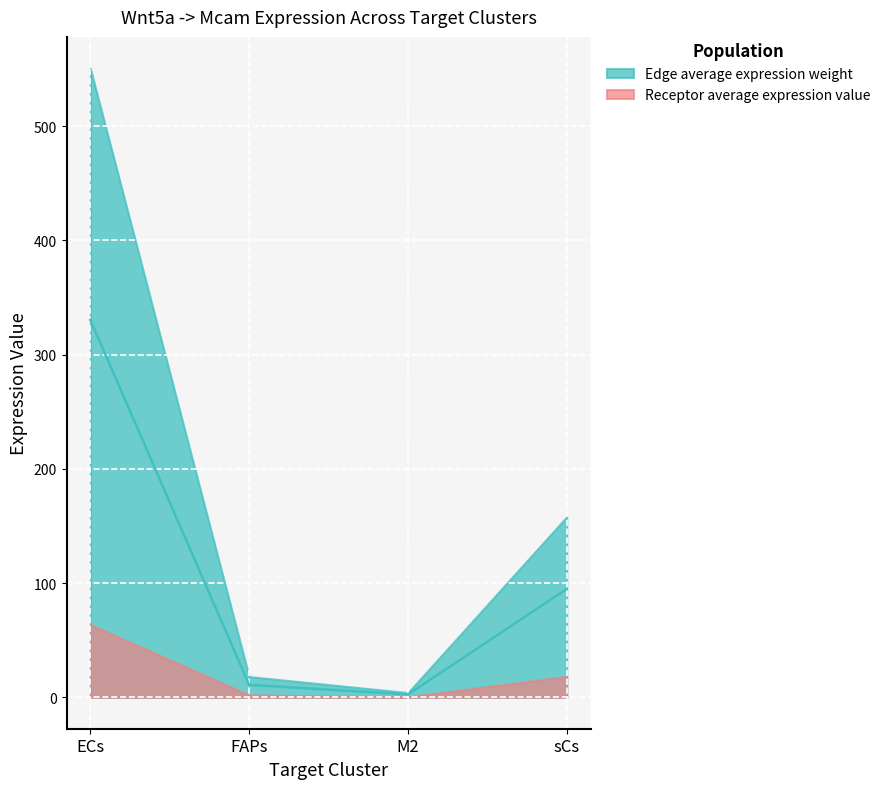

At which label does Receptor total expression value first exceed 18?

ECs